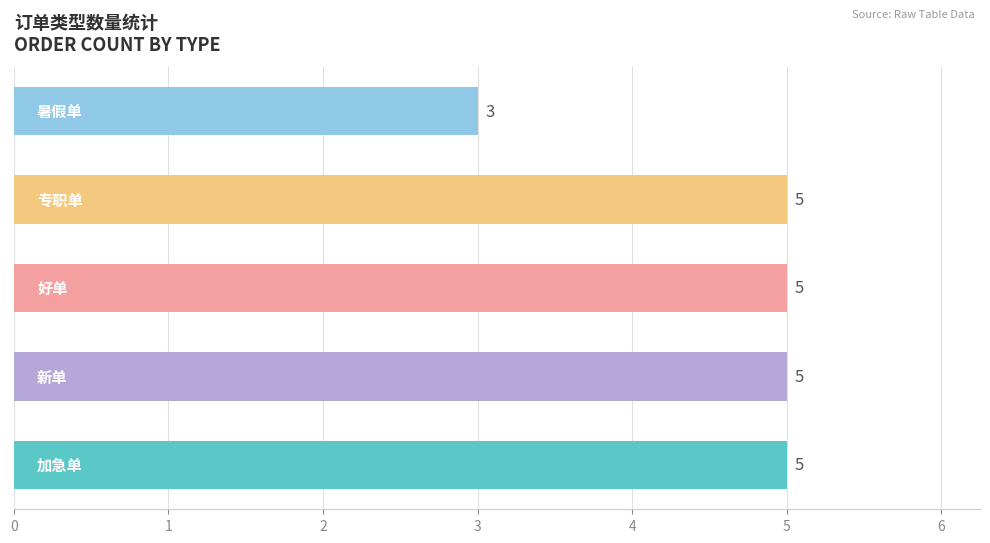

Count the number of categories in the chart.

5